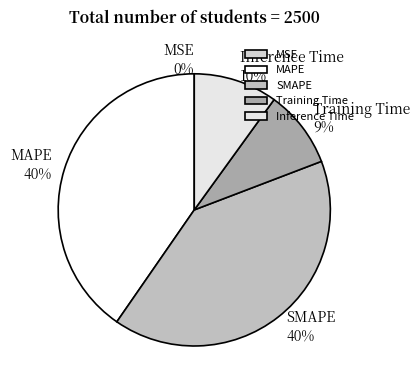

Does MAPE represent more than half of the total?

No